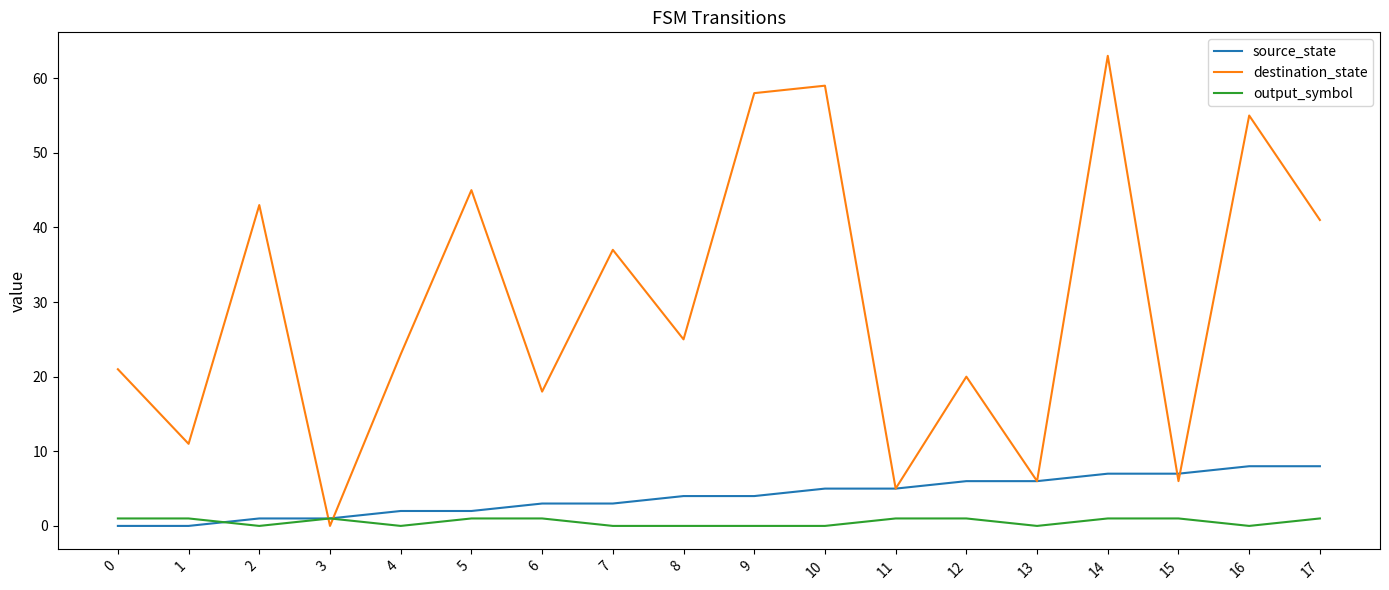

The value of destination_state at 12 is 20. True or false?

True